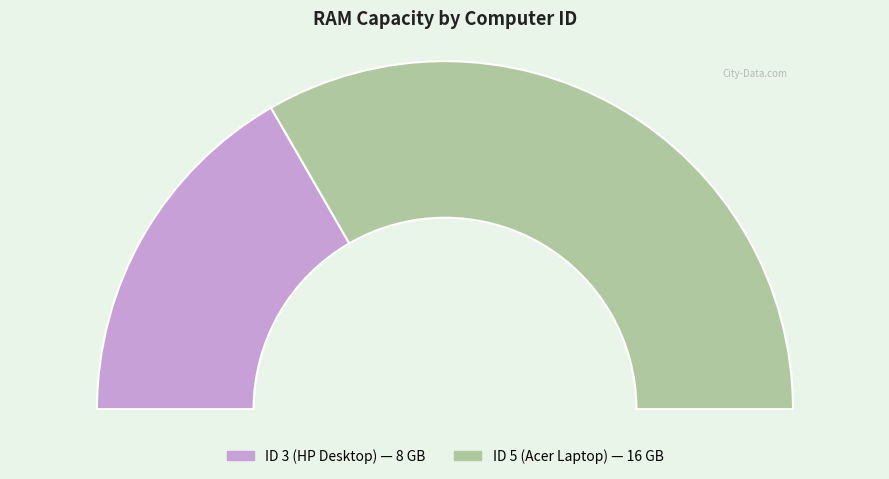

Is there a majority slice in this chart?

Yes